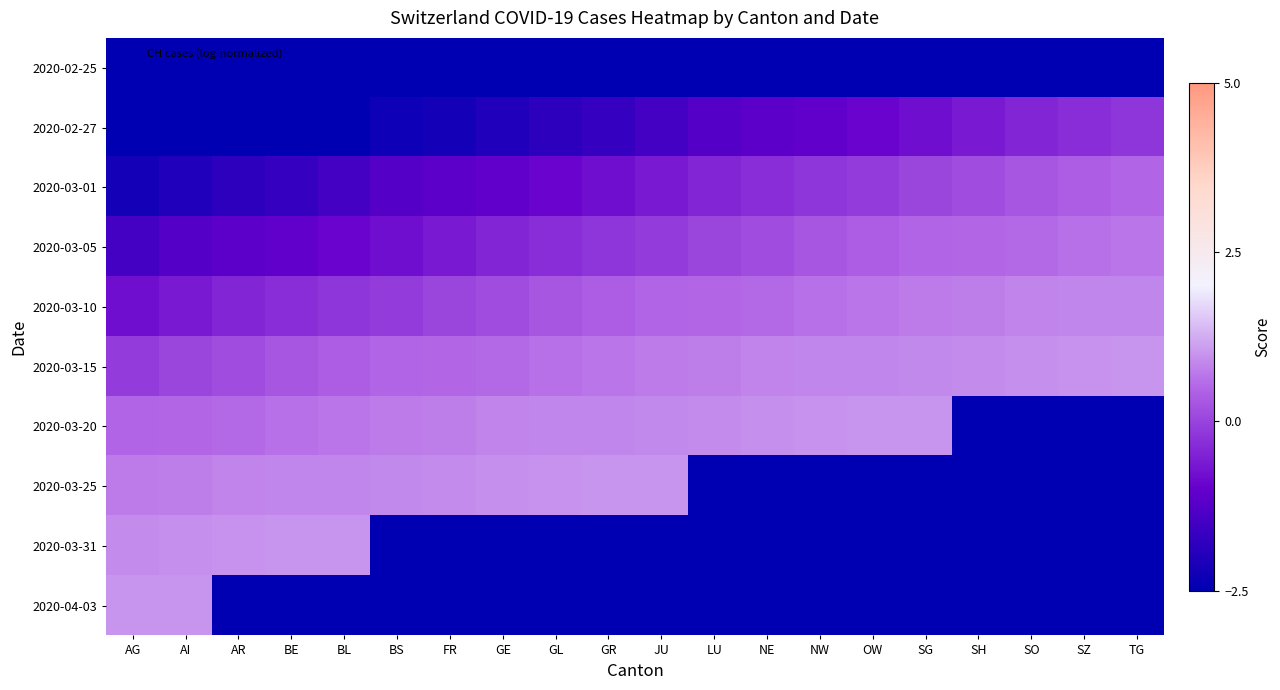

List the series in order of their peak value, highest first.

2020-03-20, 2020-03-25, 2020-03-31, 2020-04-03, 2020-03-15, 2020-03-10, 2020-03-05, 2020-03-01, 2020-02-27, 2020-02-25